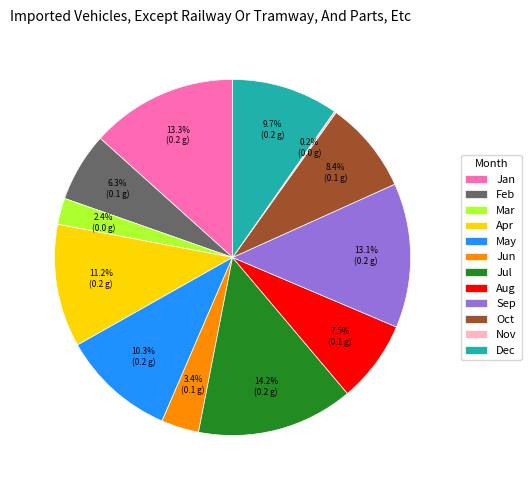

What is the ratio of the value at Sep to the value at Oct?

1.6